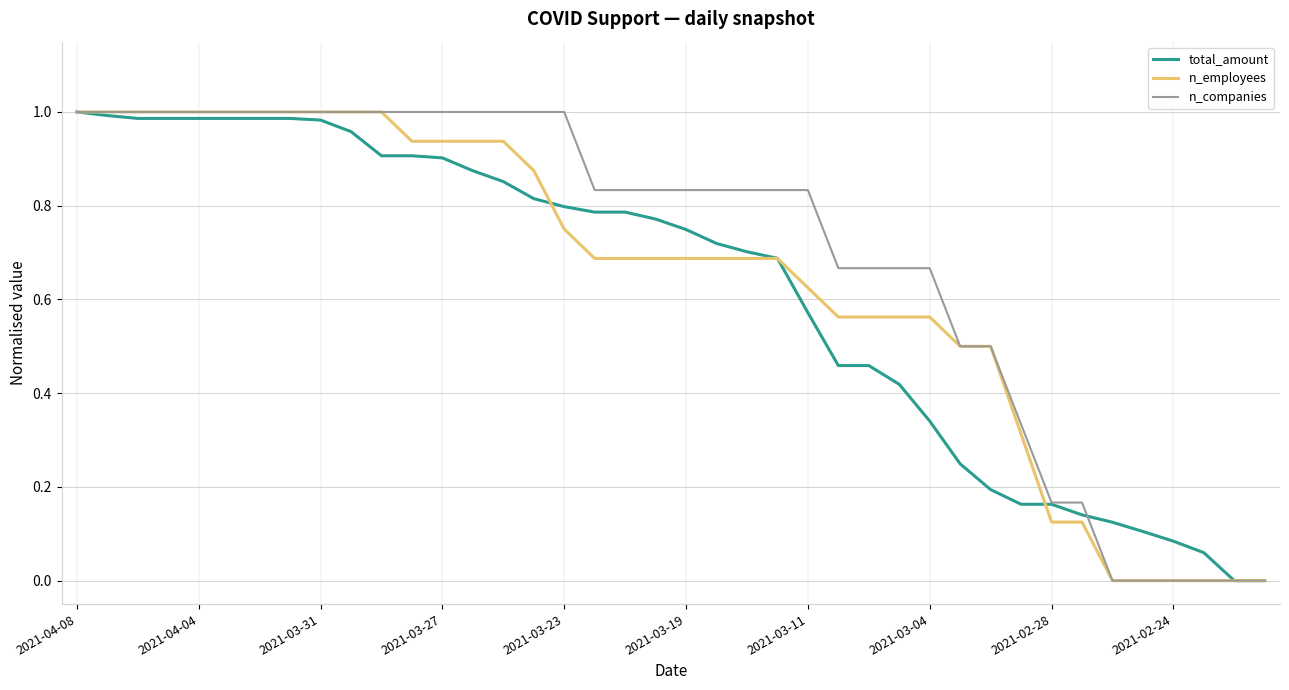

Which series has the largest total across all categories?

n_companies